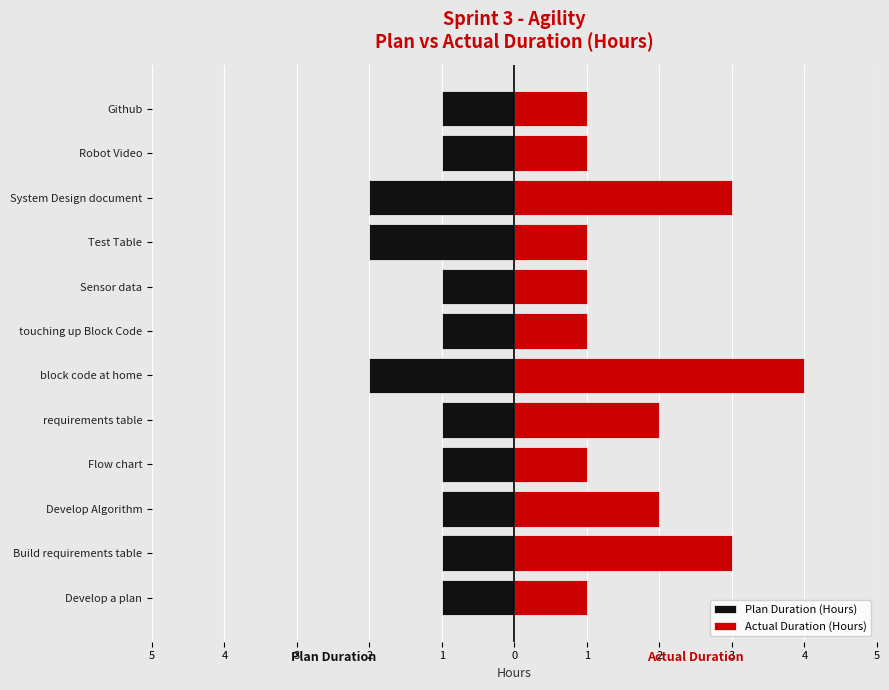

At how many categories does at least one series exceed 2?

3